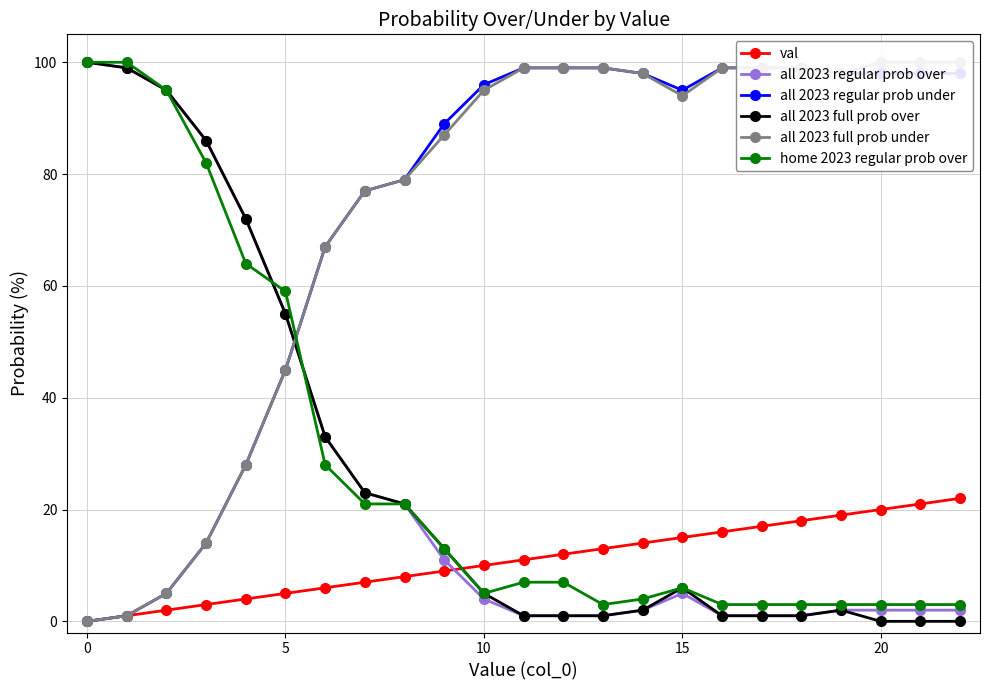

Which series has the largest total across all categories?

all 2023 full prob under